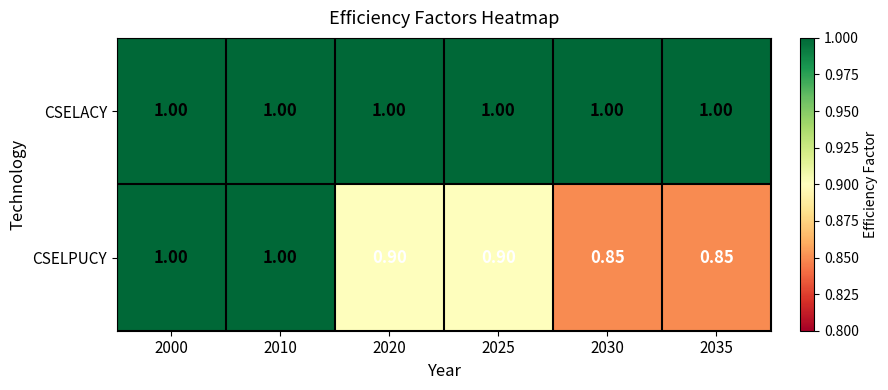

Which series has the largest range (max minus min)?

CSELPUCY